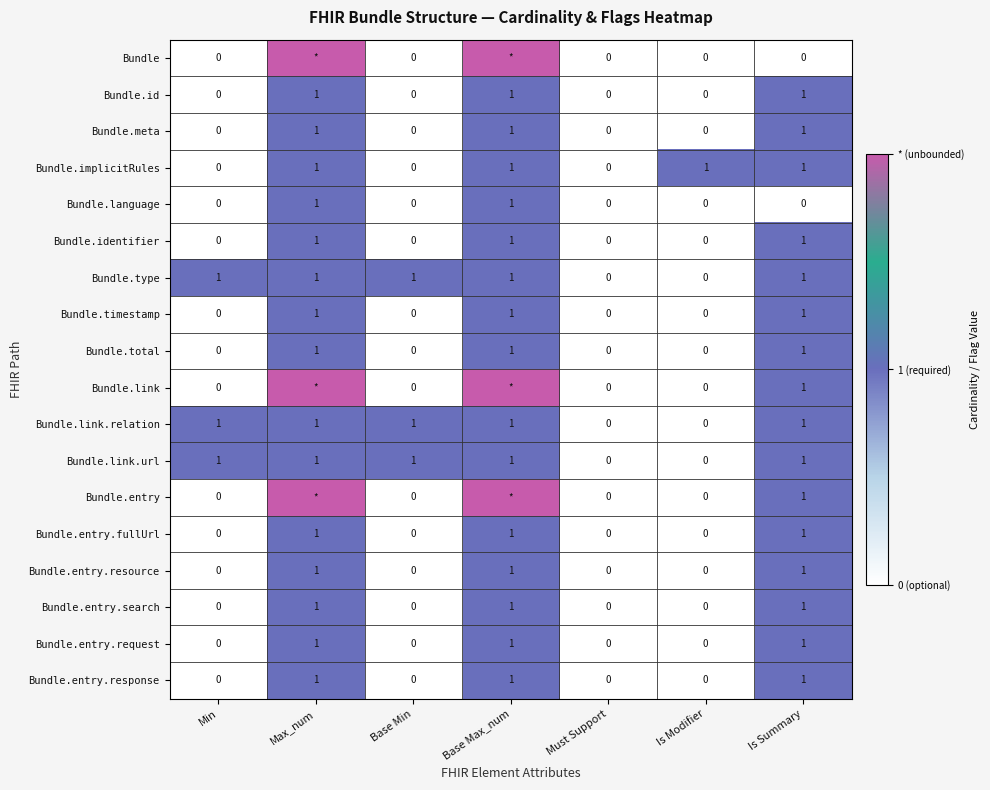

Between Max_num and Min, which is larger?

Max_num